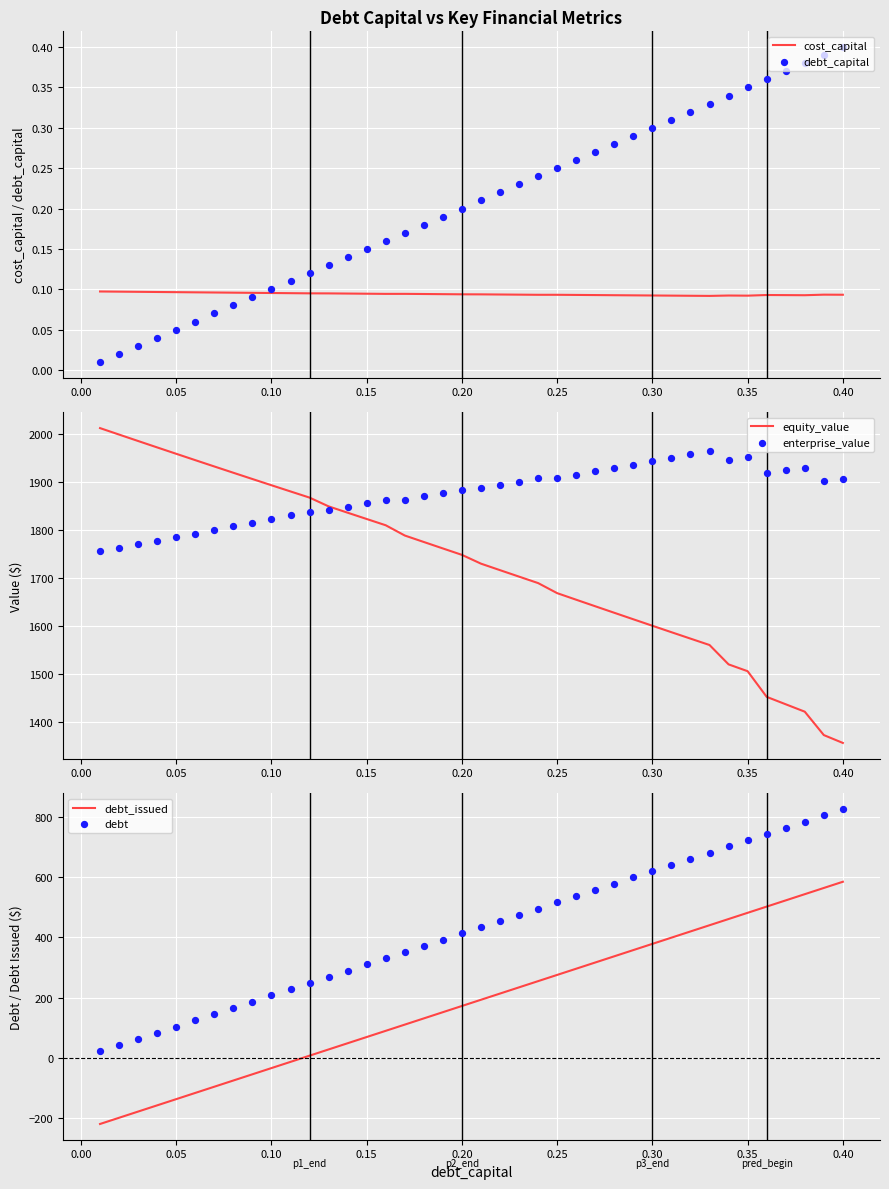

At how many categories does at least one series exceed 1169?

40